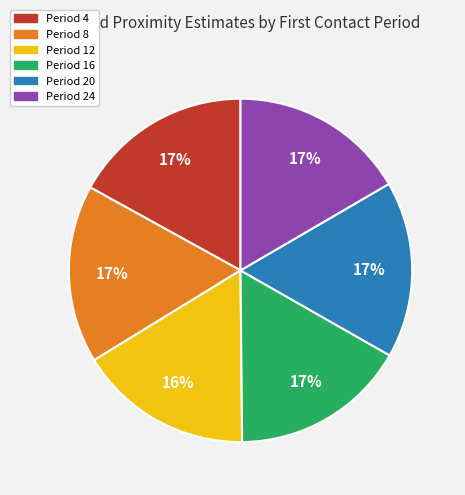

Does Period 20 account for over 50% of the chart?

No